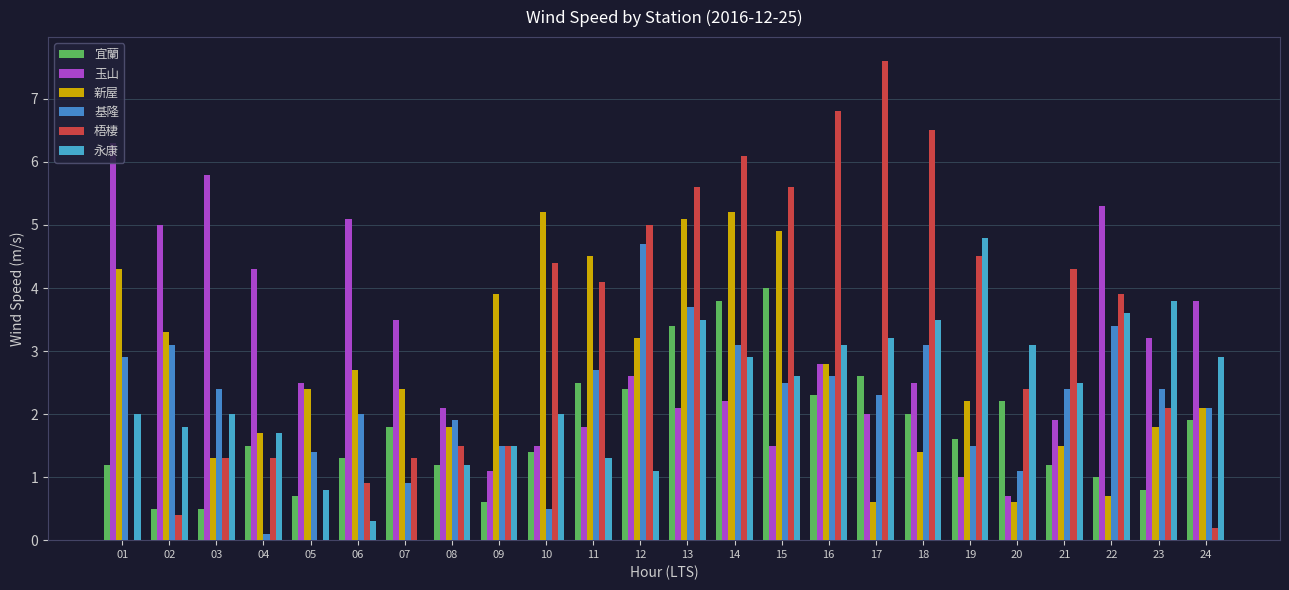

What is the spread (max minus min) of values at 03?

5.3